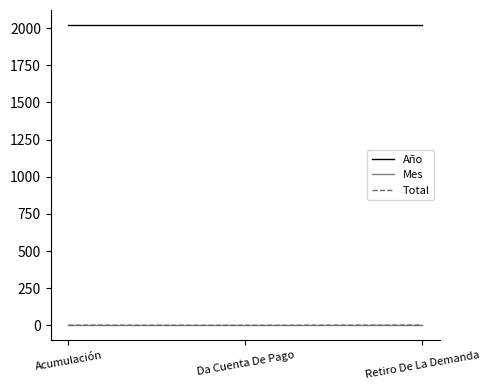

What is the maximum value shown in the chart?

2021